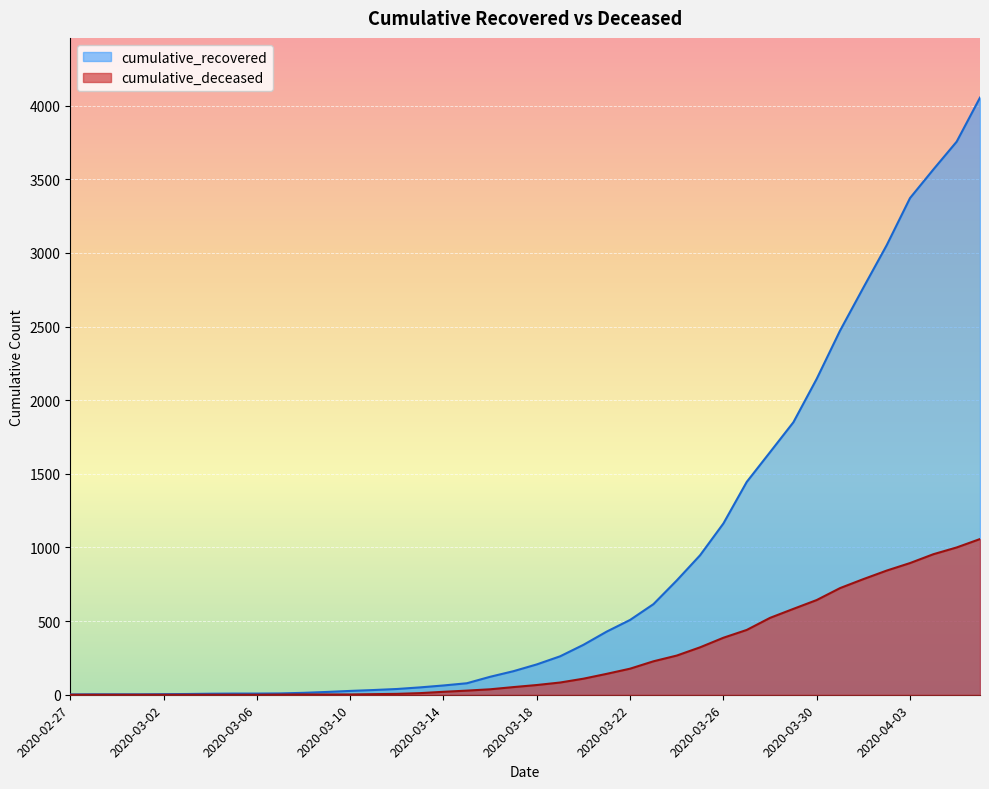

What is the average value of the cumulative_deceased series?

260